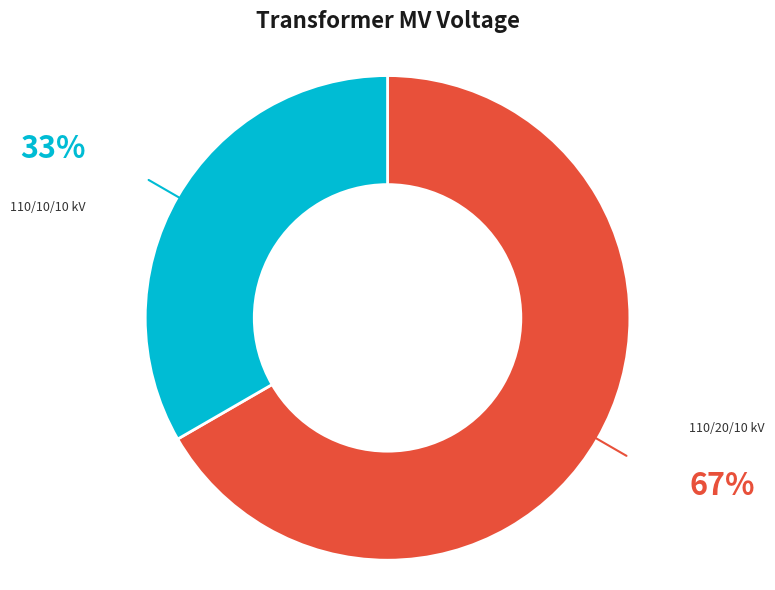

Is there any slice that represents more than half of the pie?

Yes